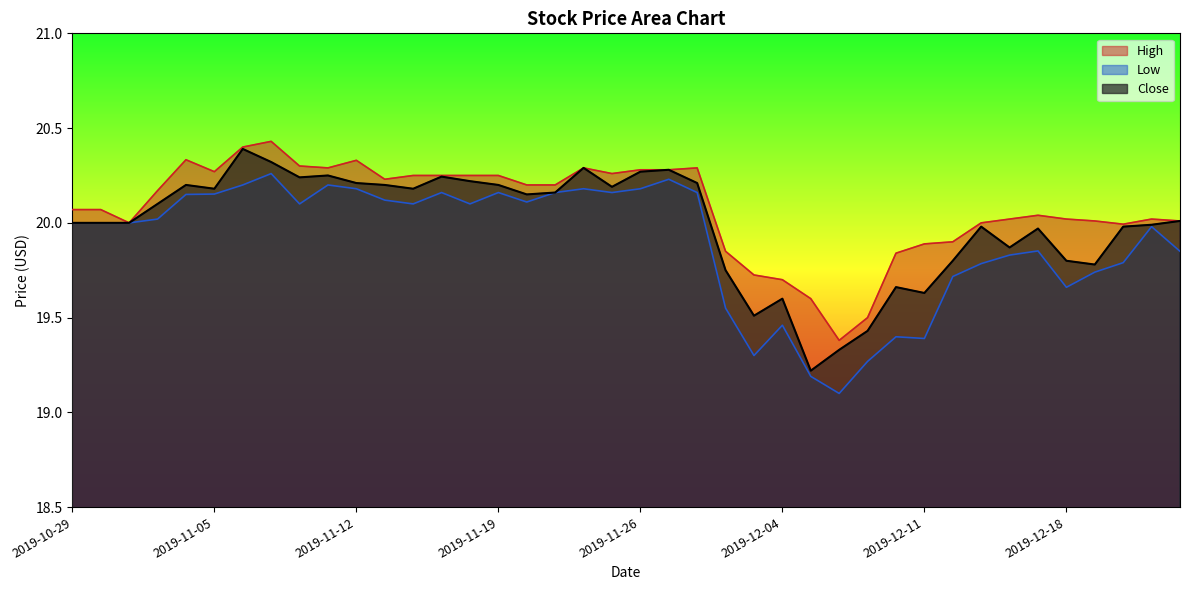

Reading right to left, transcribe all the data shown in this chart.

High: 20.0	20.0	20.0	20.0	20.0	20.0	20.0	20.0	19.9	19.9	19.8	19.5	19.4	19.6	19.7	19.7	19.9	20.3	20.3	20.3	20.3	20.3	20.2	20.2	20.2	20.2	20.2	20.2	20.2	20.3	20.3	20.3	20.4	20.4	20.3	20.3	20.2	20.0	20.1	20.1
Low: 19.9	20.0	19.8	19.7	19.7	19.9	19.8	19.8	19.7	19.4	19.4	19.3	19.1	19.2	19.5	19.3	19.5	20.2	20.2	20.2	20.2	20.2	20.2	20.1	20.2	20.1	20.2	20.1	20.1	20.2	20.2	20.1	20.3	20.2	20.2	20.1	20.0	20.0	20.0	20.0
Close: 20.0	20.0	20.0	19.8	19.8	20.0	19.9	20.0	19.8	19.6	19.7	19.4	19.3	19.2	19.6	19.5	19.8	20.2	20.3	20.3	20.2	20.3	20.2	20.1	20.2	20.2	20.2	20.2	20.2	20.2	20.2	20.2	20.3	20.4	20.2	20.2	20.1	20.0	20.0	20.0